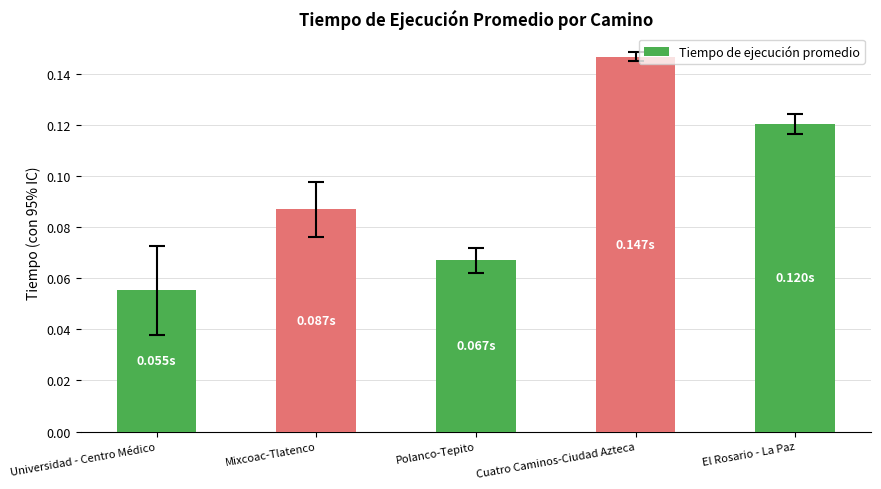

At which label is the value closest to 0?

Universidad - Centro Médico